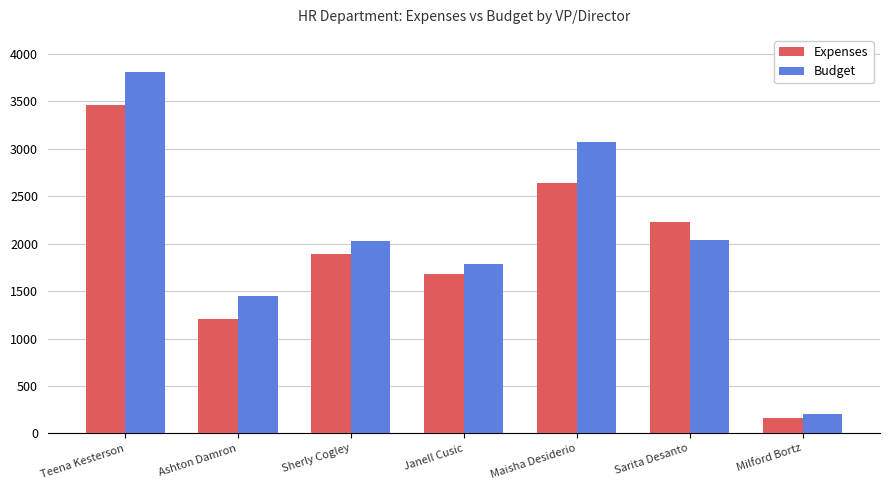

True or false: Expenses has a value of 337 at Ashton Damron.

False